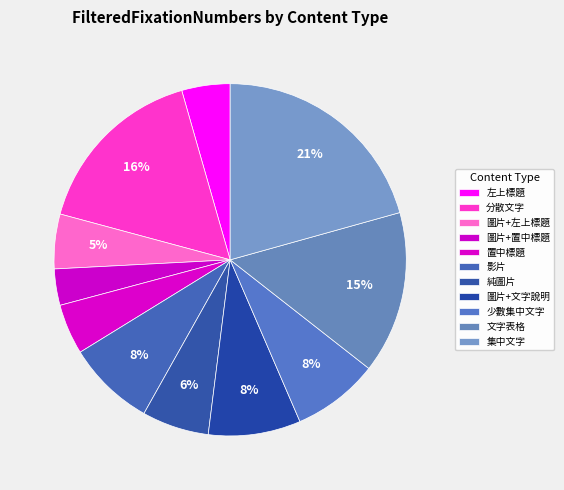

Is the sum of 圖片+文字說明 and 少數集中文字 greater than half?

No